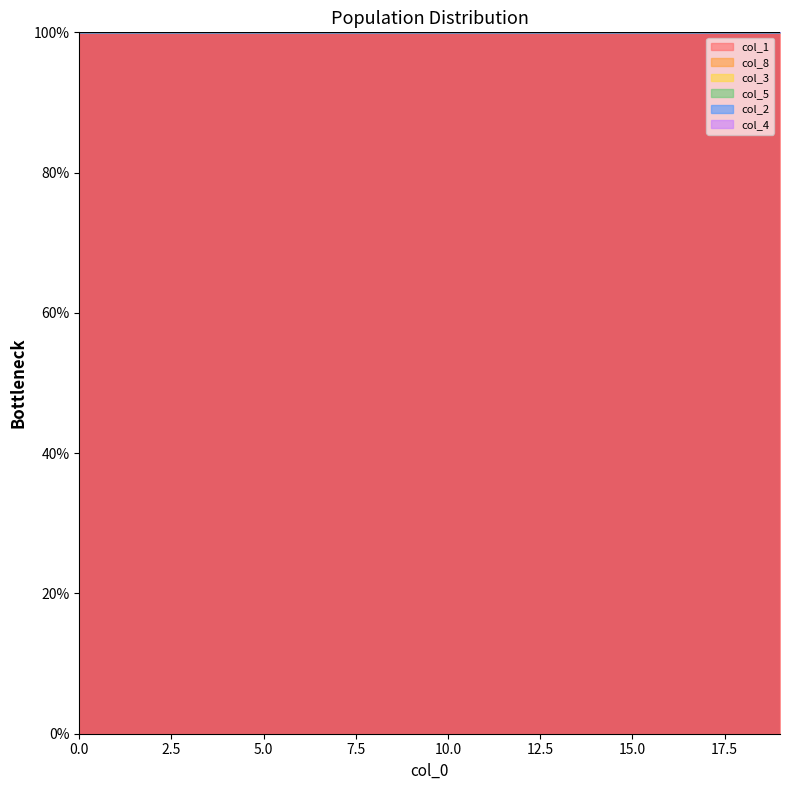

True or false: col_5 has more than 1 points higher than both neighbors.

True